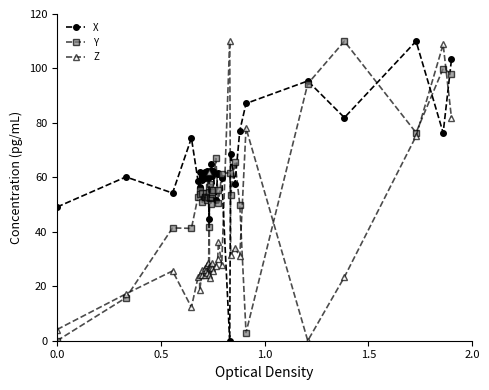

Which series has the largest total across all categories?

X